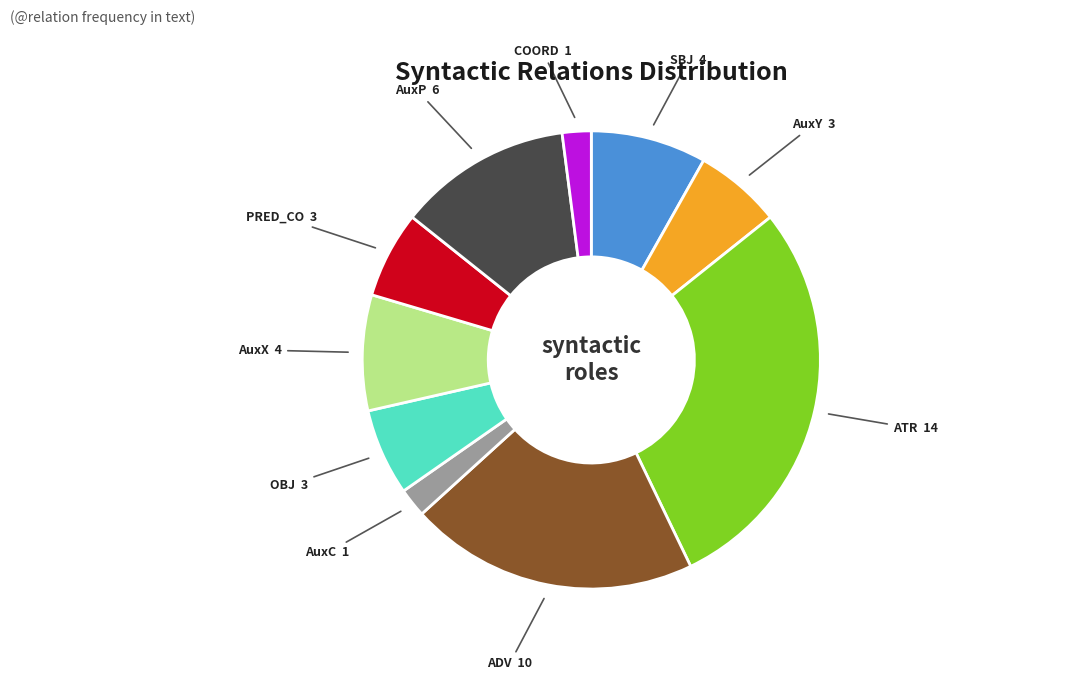

Which has a higher value, AuxP or OBJ?

AuxP